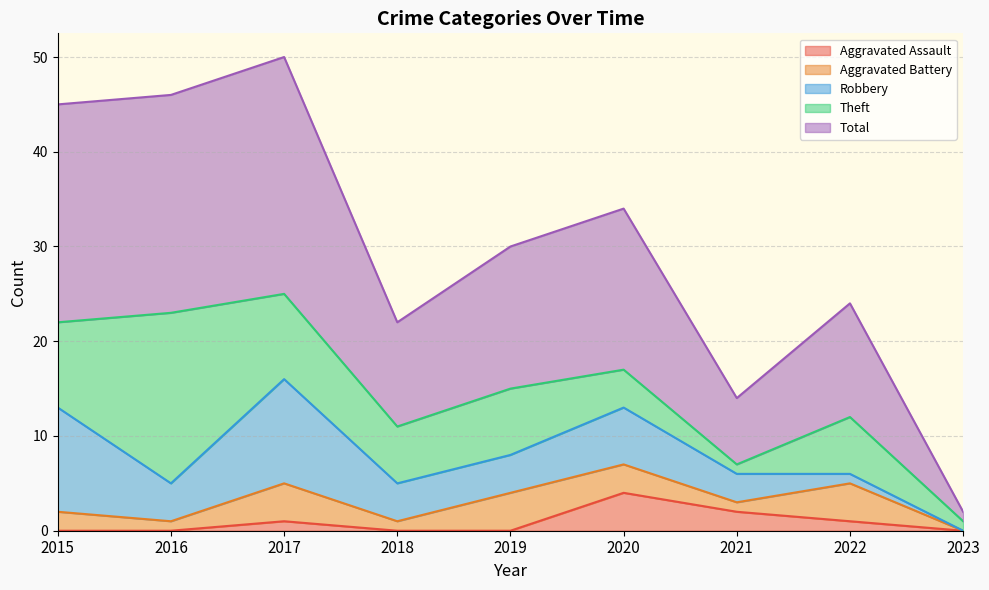

What is the total value across all series at 2021?

14